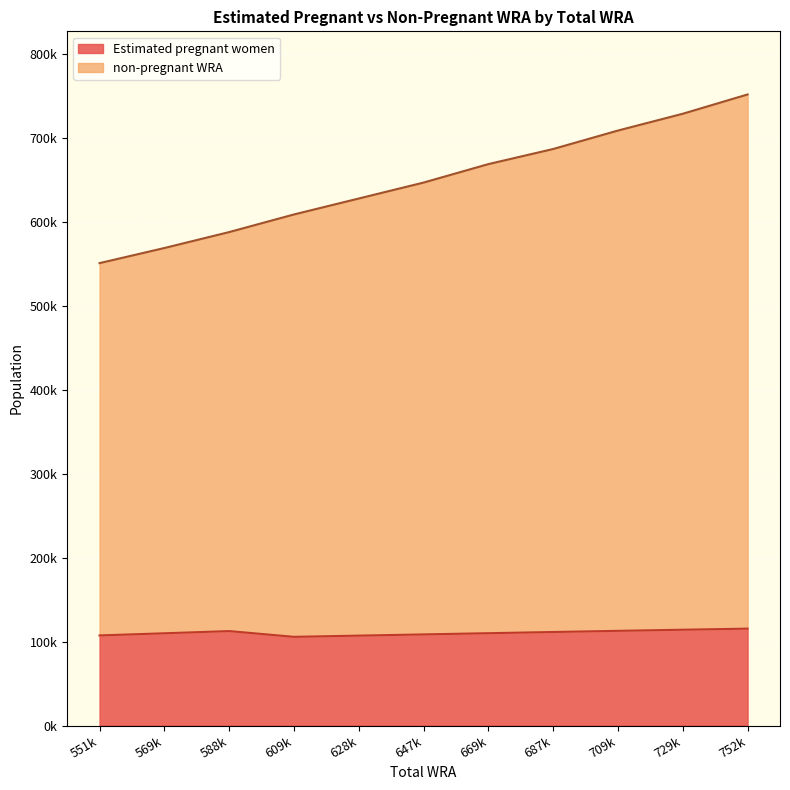

What are all the series names shown in the legend?

Estimated pregnant women, non-pregnant WRA